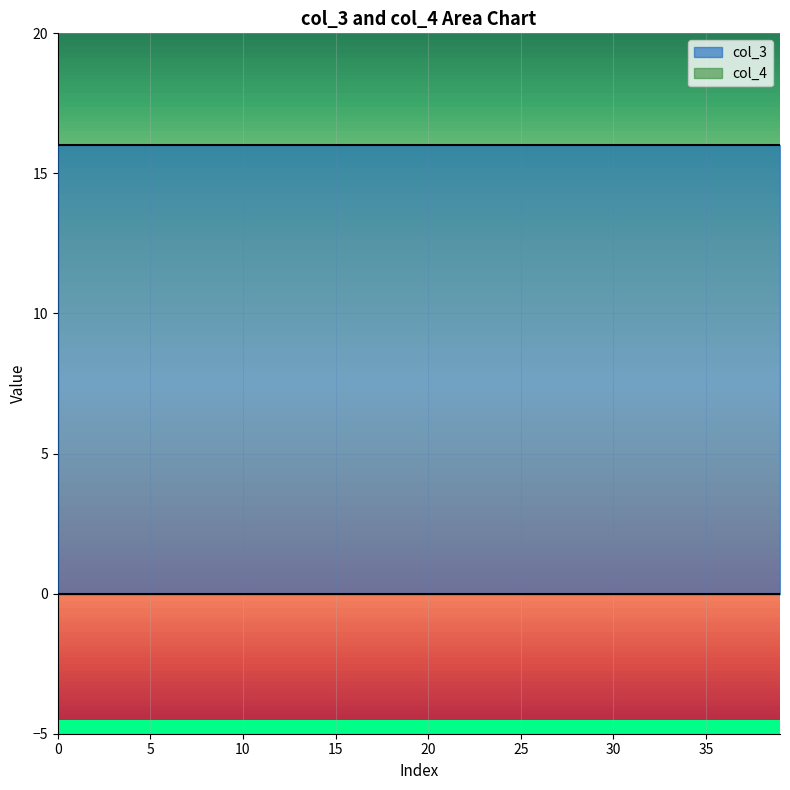

True or false: col_3 and col_4 cross at least once.

False